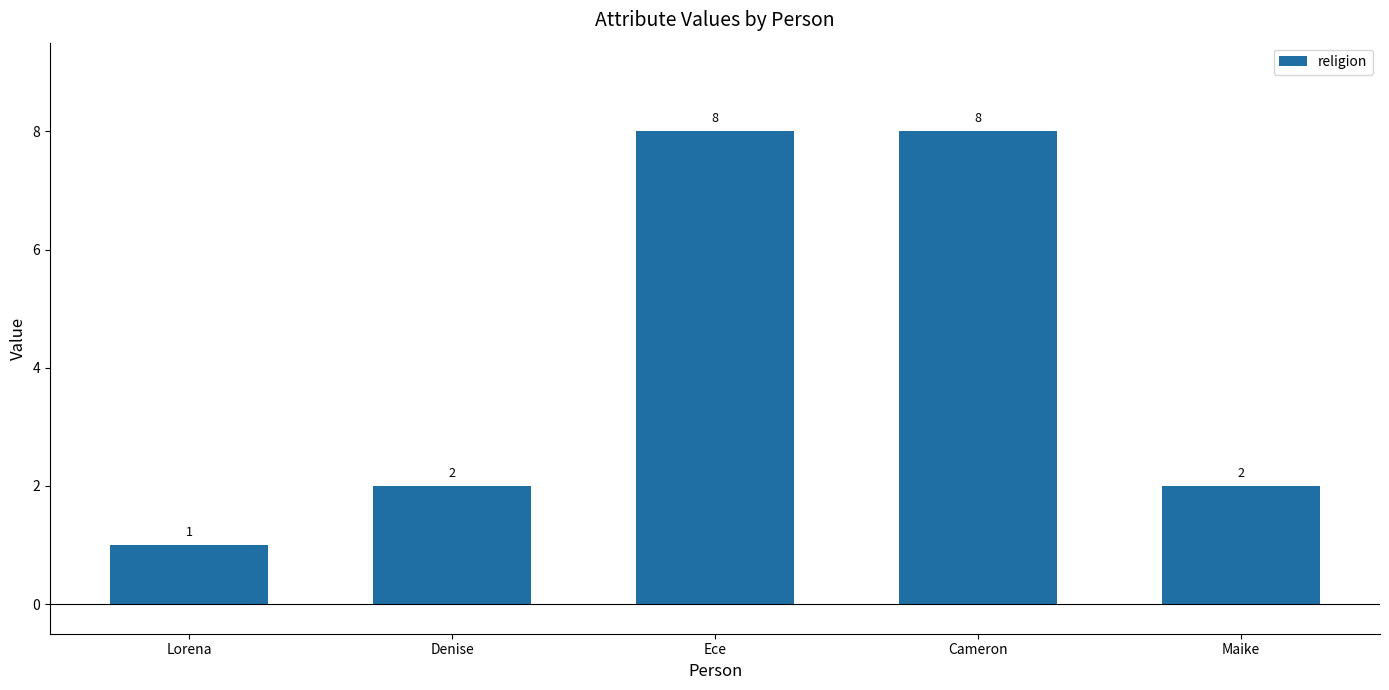

The value at Maike is 2. True or false?

True